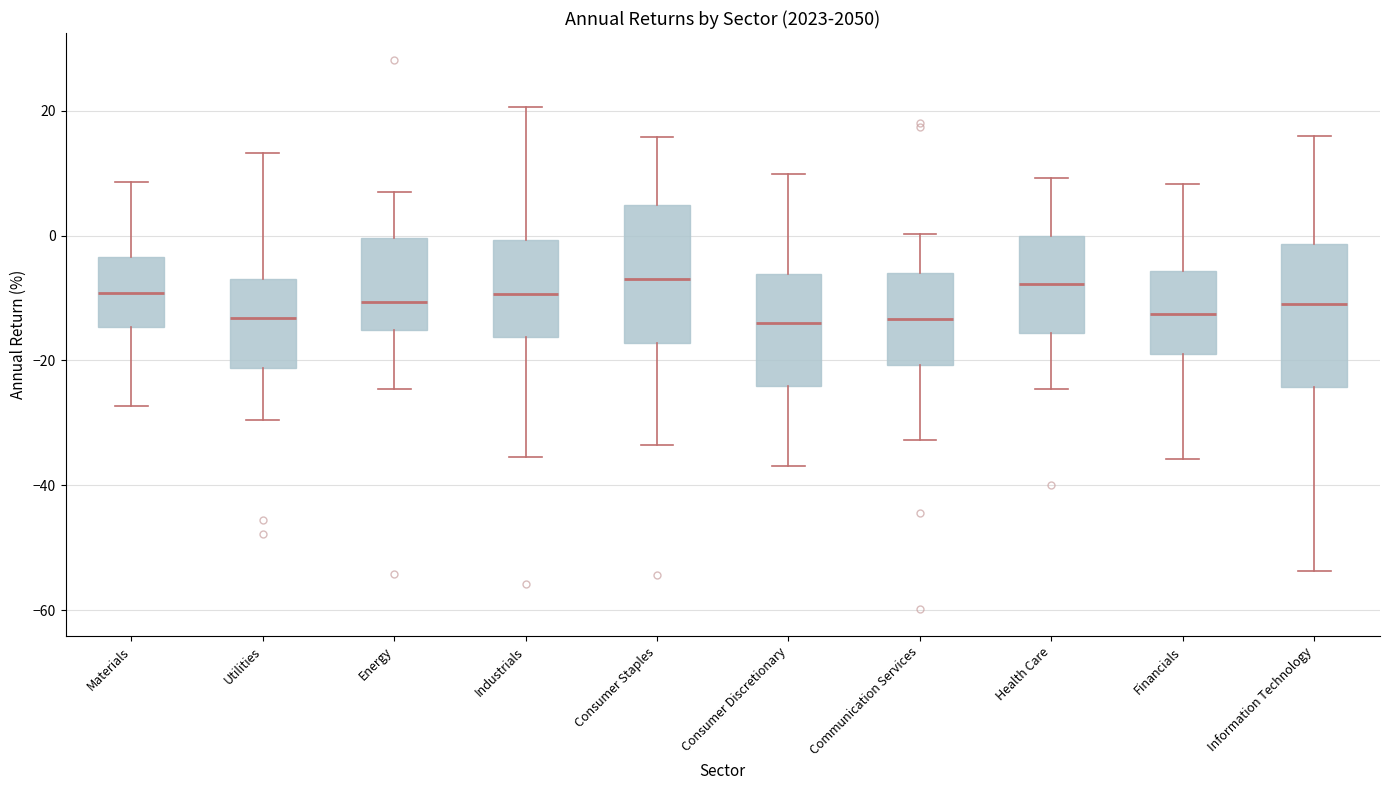

Reading left to right, read every box against the y-axis: the position of its median line, the range the box covers, and the ends of its whiskers. The values are not printed on the chart, so give them approximately, as read against the axis.

Materials: median -10, box -14 to -4, whiskers -28 to 8
Utilities: median -14, box -22 to -6, whiskers -30 to 14
Energy: median -10, box -16 to 0, whiskers -24 to 8
Industrials: median -10, box -16 to 0, whiskers -36 to 20
Consumer Staples: median -6, box -18 to 4, whiskers -34 to 16
Consumer Discretionary: median -14, box -24 to -6, whiskers -36 to 10
Communication Services: median -14, box -20 to -6, whiskers -32 to 0
Health Care: median -8, box -16 to 0, whiskers -24 to 10
Financials: median -12, box -20 to -6, whiskers -36 to 8
Information Technology: median -10, box -24 to -2, whiskers -54 to 16